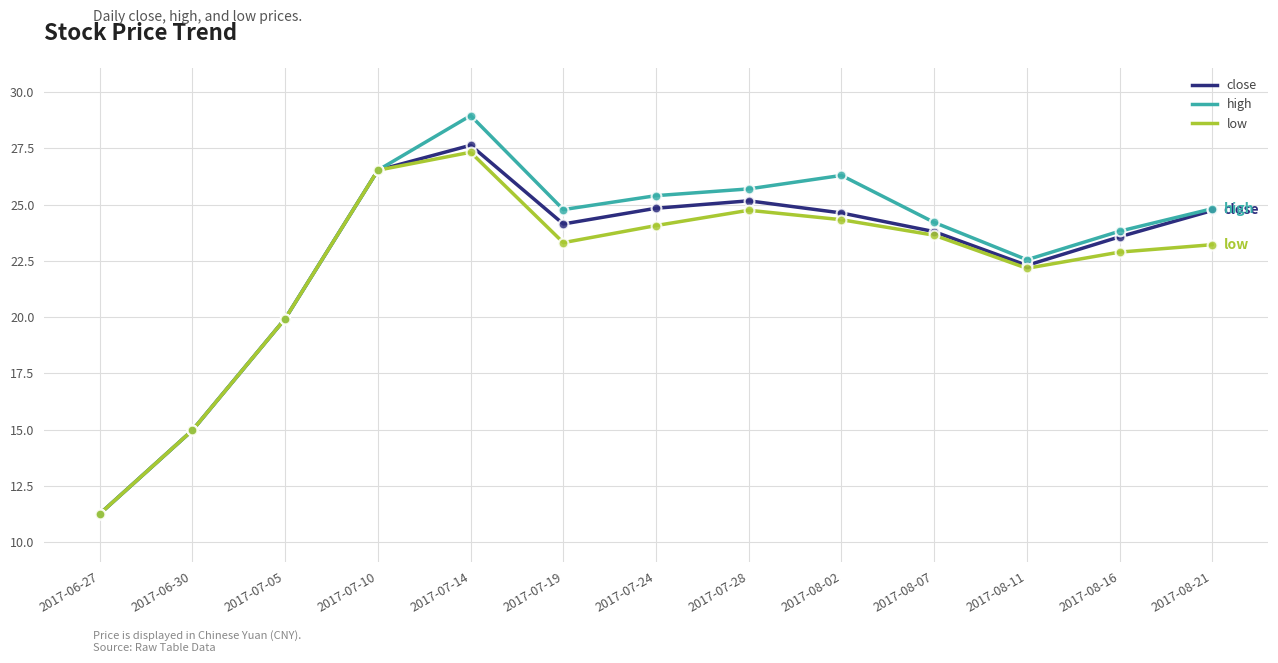

At how many categories does at least one series exceed 28?

1